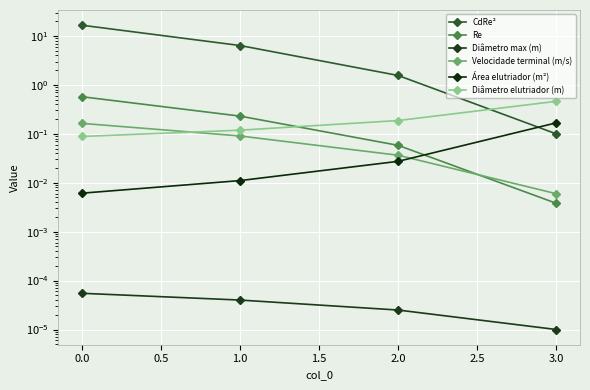

True or false: Re has more than 2 points higher than both neighbors.

False